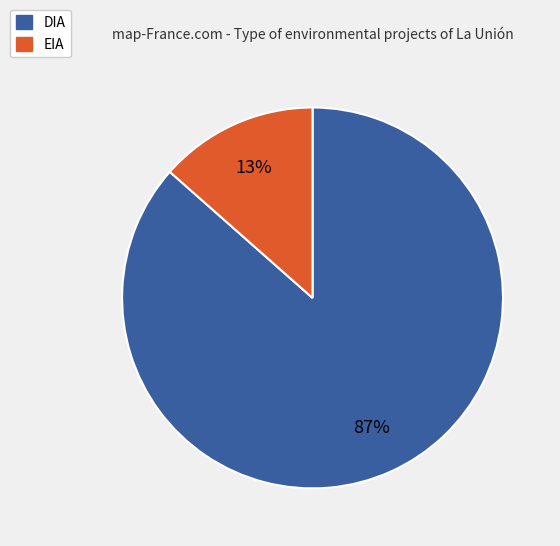

Rank the categories by value from lowest to highest.

EIA, DIA